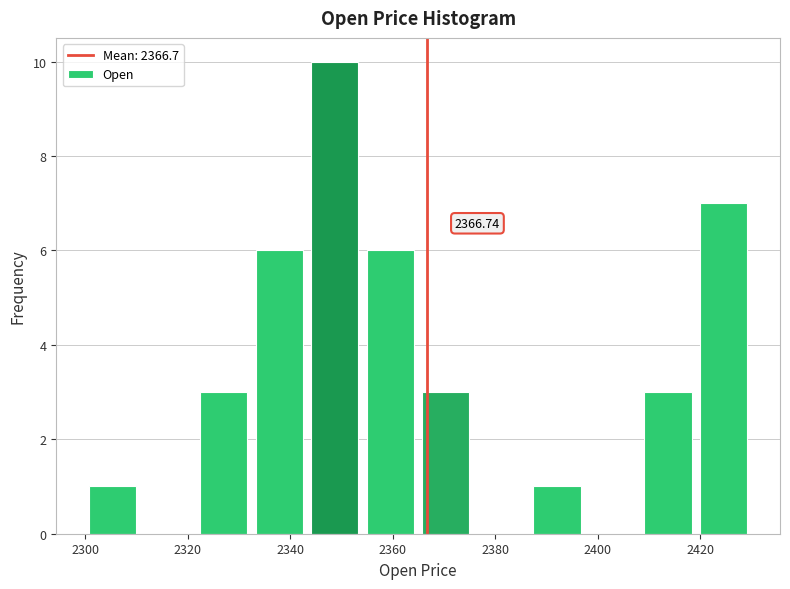

Over which range of the x-axis is the bar tallest?

2344 to 2354